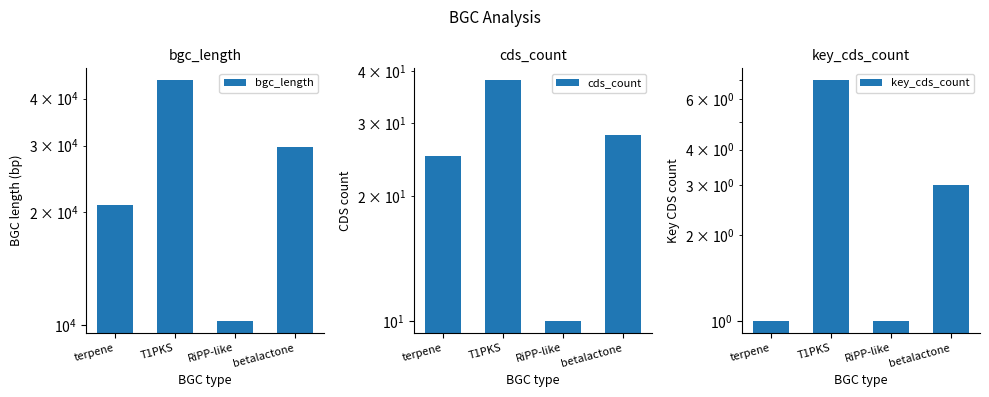

Is the value of bgc_length at betalactone greater than the value of key_cds_count at T1PKS?

Yes